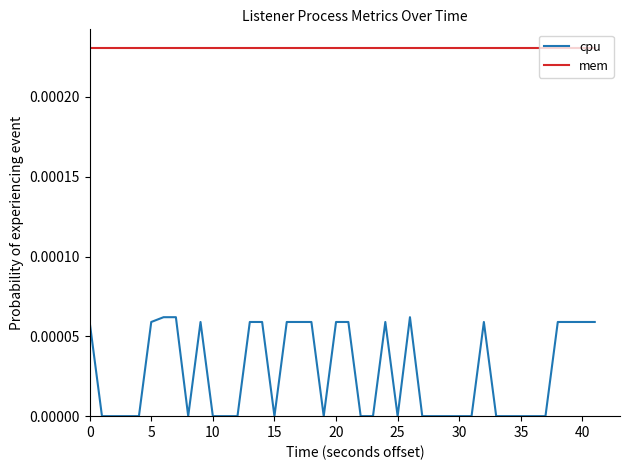

Rank the series by their maximum value, from highest to lowest.

mem, cpu